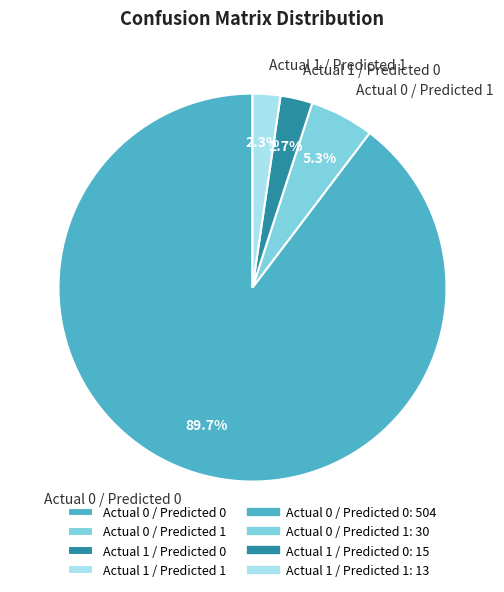

To the nearest percent, what is the combined percentage of Actual 1 / Predicted 1 and Actual 0 / Predicted 1?

8%